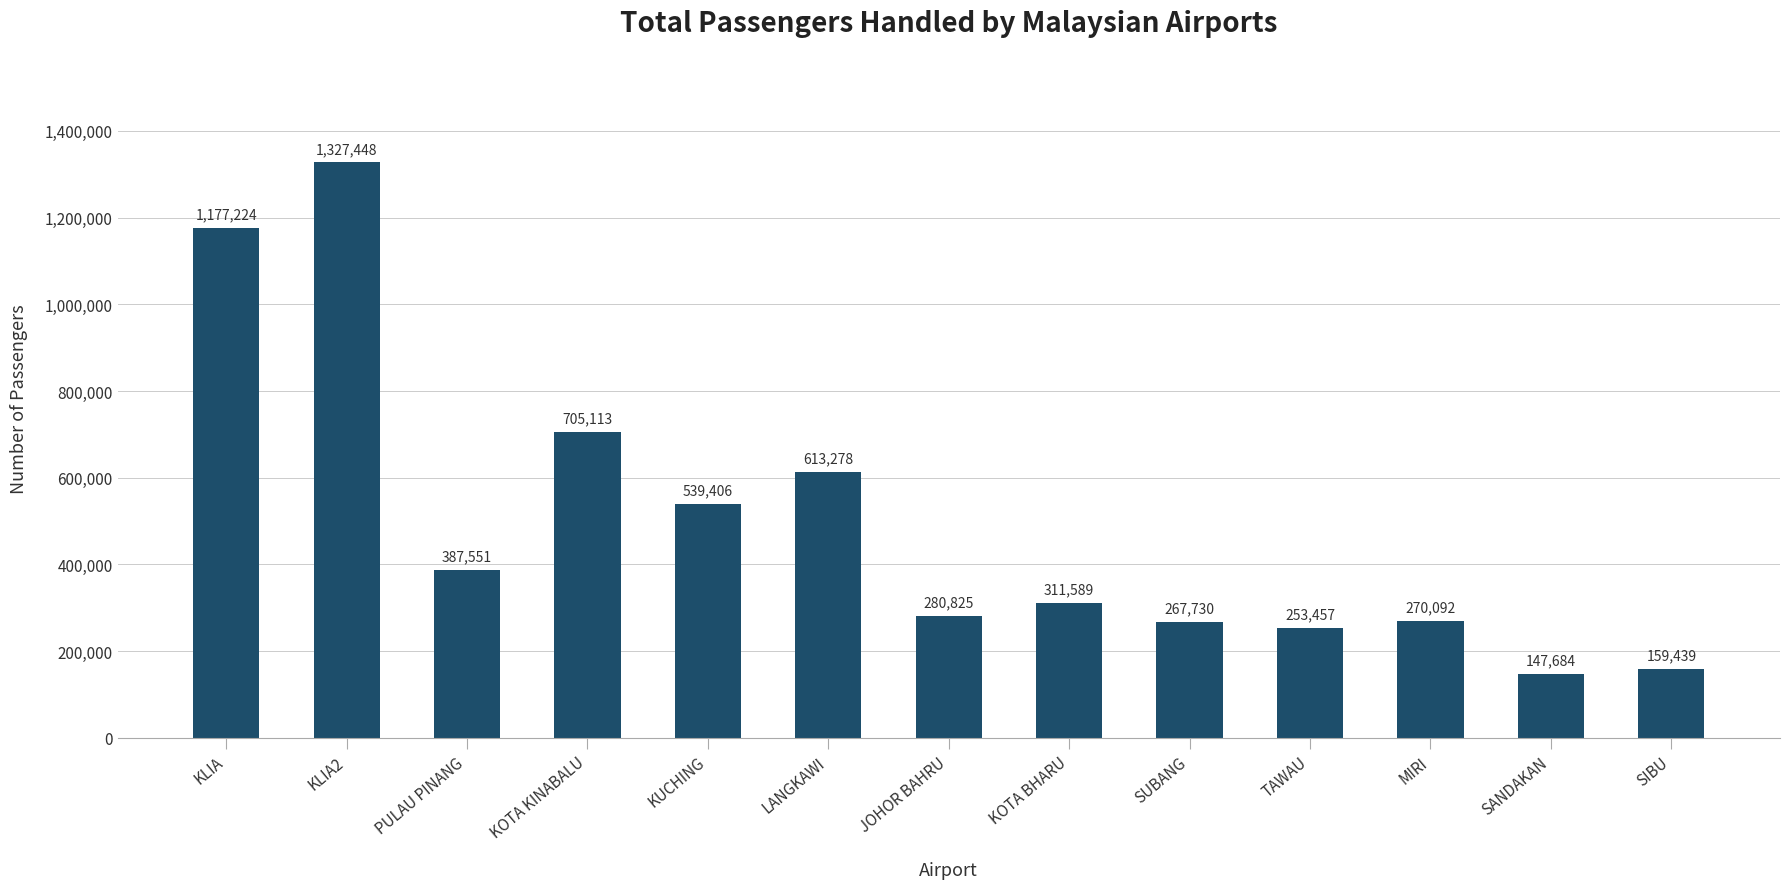

How many data points are less than 311589?

6